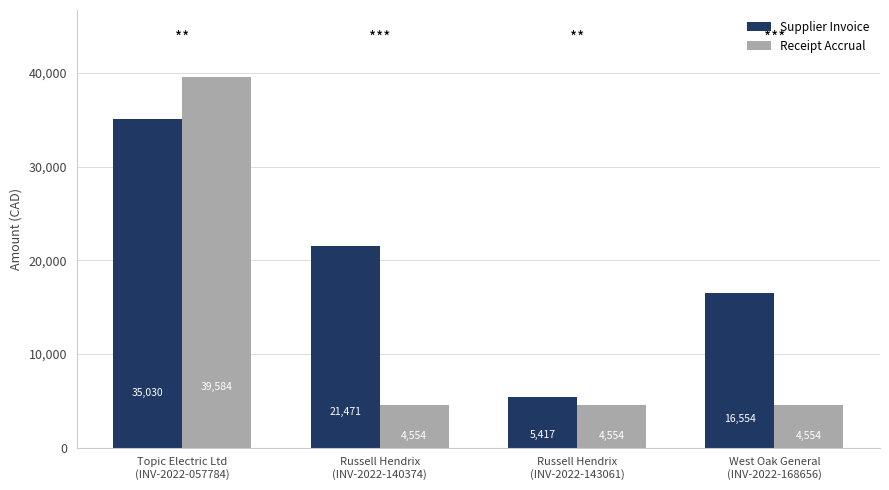

What is the minimum value shown in the chart?

4553.9